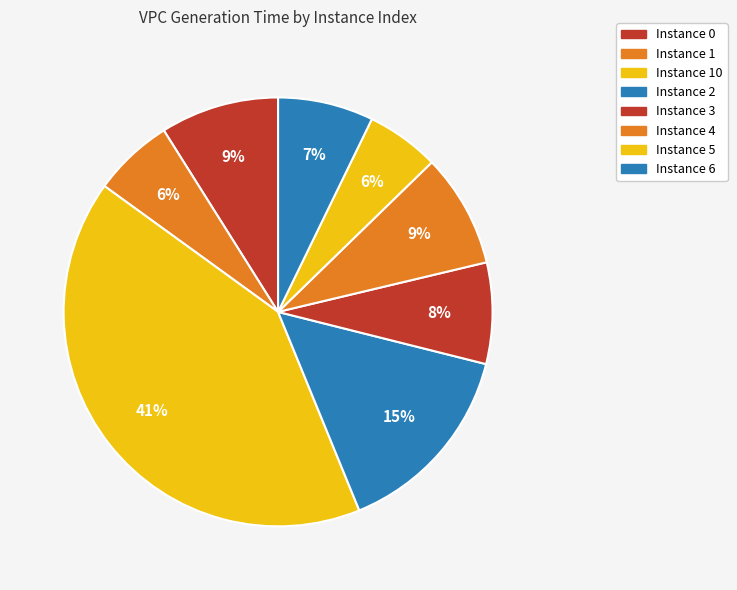

Count the number of slices in the pie.

8